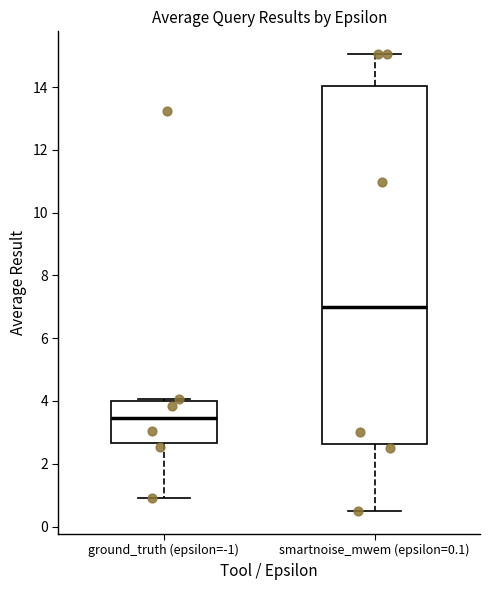

Reading left to right, transcribe this box plot: for each box, give where its median line is, the range the box spans, and where its two whiskers end, as read against the y-axis. The values are not printed on the chart, so give them approximately, as read against the axis.

ground_truth (epsilon=-1): median 3.4, box 2.6 to 4.0, whiskers 1.0 to 4.0
smartnoise_mwem (epsilon=0.1): median 7.0, box 2.6 to 14.0, whiskers 0.4 to 15.0